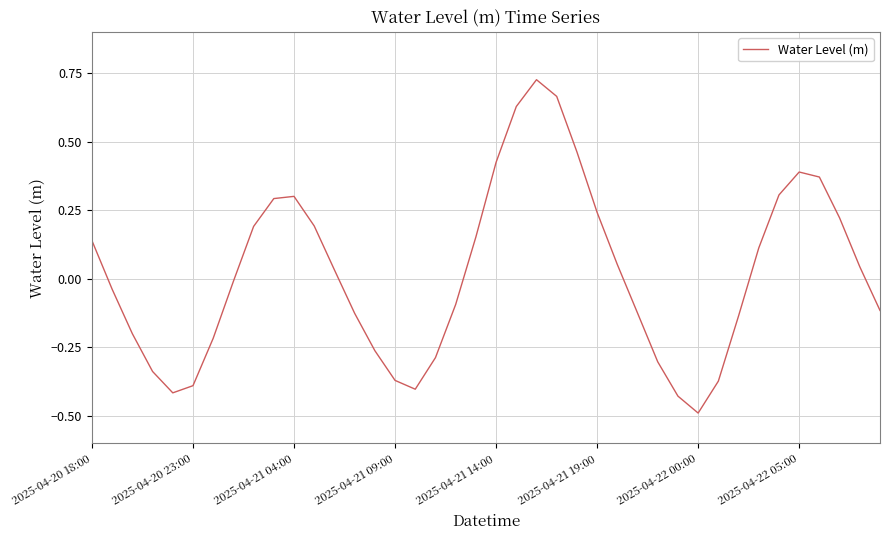

What is the difference between the maximum and minimum values?

1.2